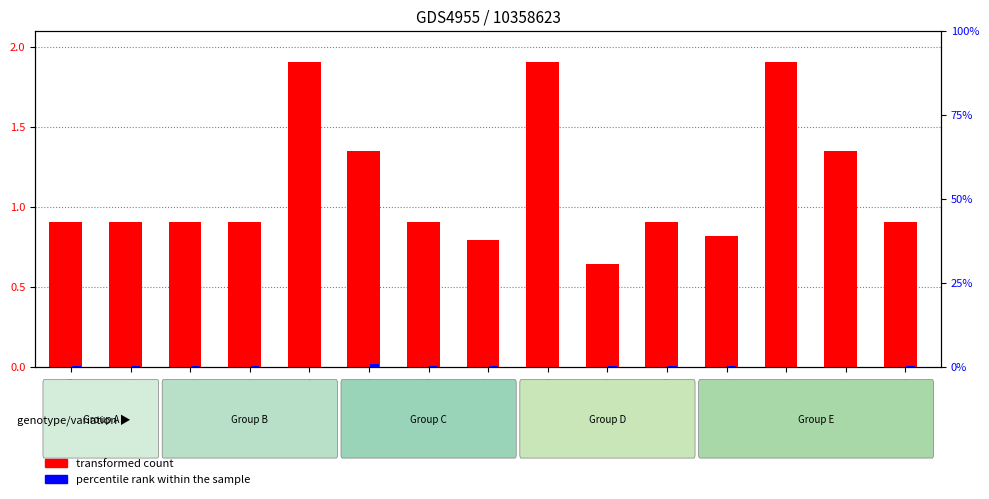

Read the percentile rank within the sample value at GSM1211843.

0.1